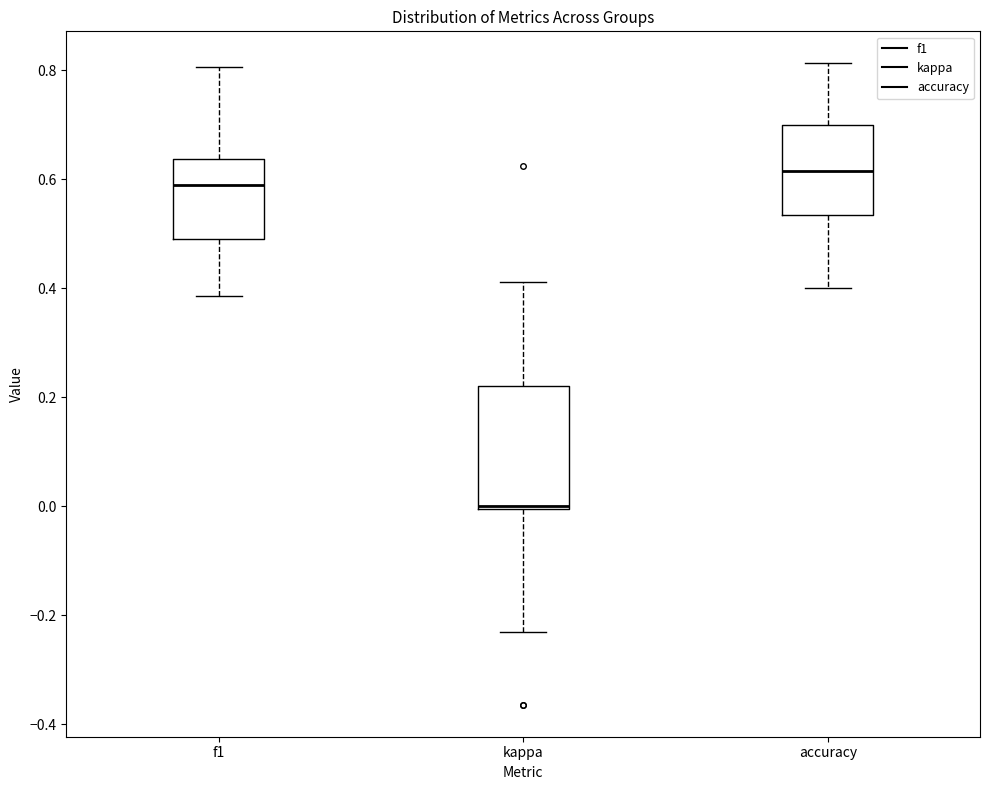

Reading left to right, read every box against the y-axis: the position of its median line, the range the box covers, and the ends of its whiskers. The values are not printed on the chart, so give them approximately, as read against the axis.

f1: median 0.58, box 0.50 to 0.64, whiskers 0.38 to 0.80
kappa: median 0.00, box 0.00 to 0.22, whiskers -0.24 to 0.42
accuracy: median 0.62, box 0.54 to 0.70, whiskers 0.40 to 0.82